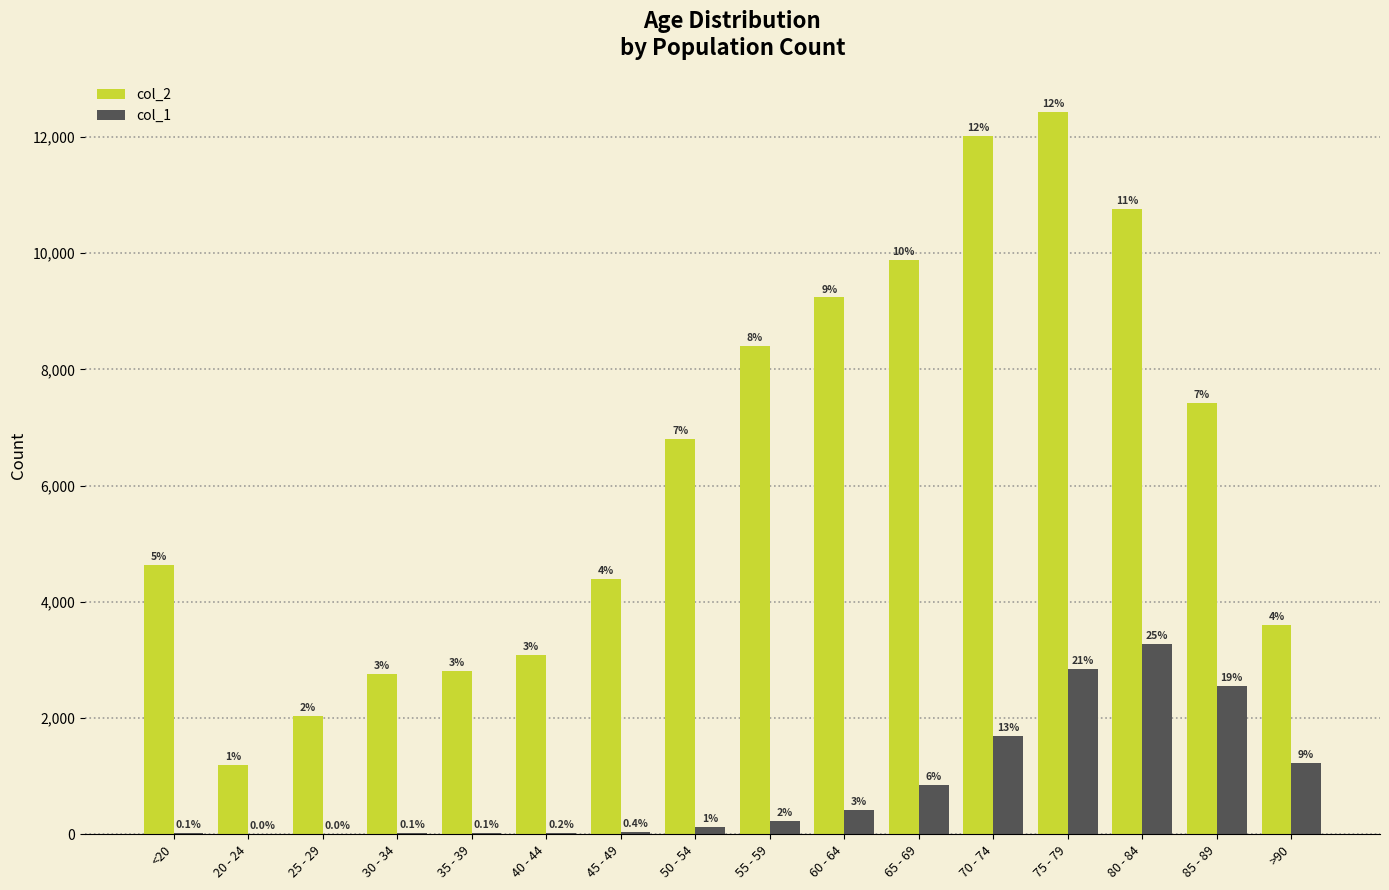

List the labels in order of col_2 value, smallest first.

20 - 24, 25 - 29, 30 - 34, 35 - 39, 40 - 44, >90, 45 - 49, <20, 50 - 54, 85 - 89, 55 - 59, 60 - 64, 65 - 69, 80 - 84, 70 - 74, 75 - 79